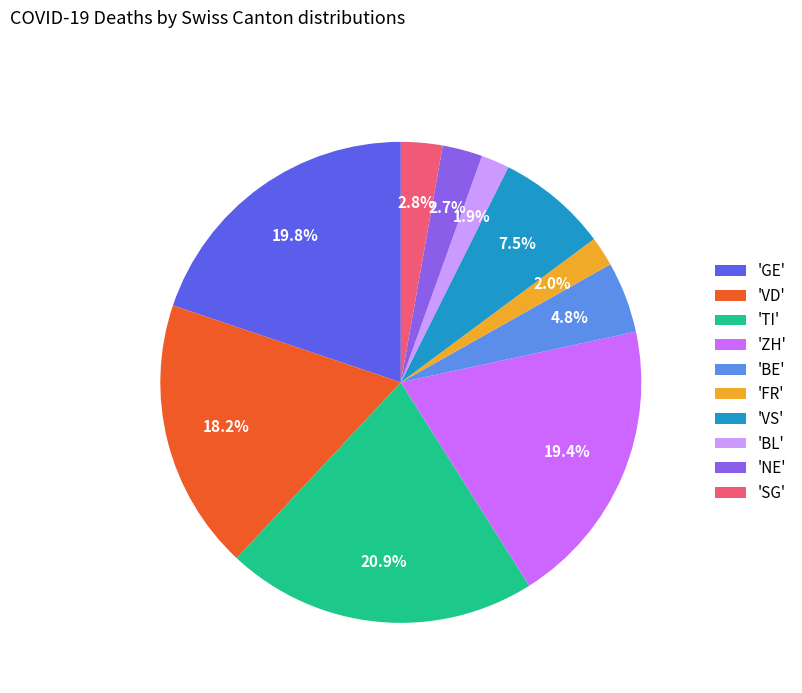

Count the number of slices in the pie.

10